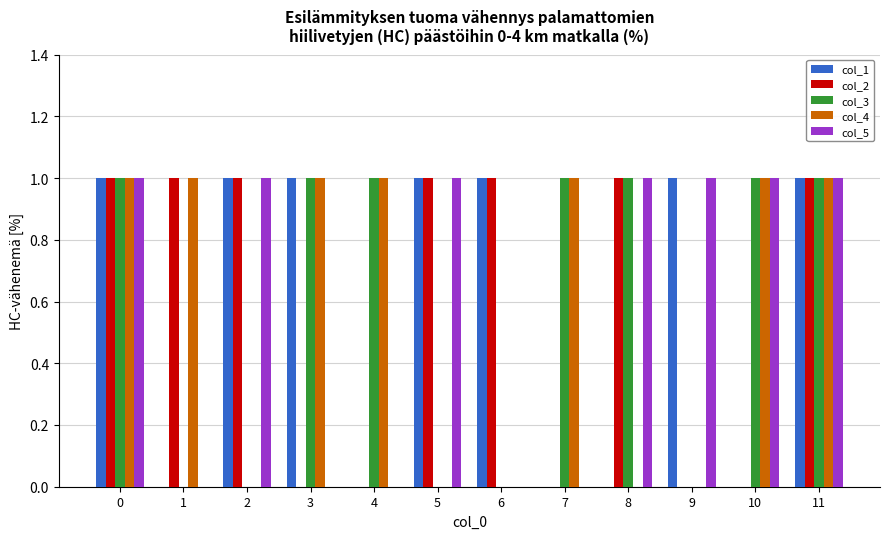

Is the value of col_5 at 0 greater than the value of col_3 at 9?

Yes